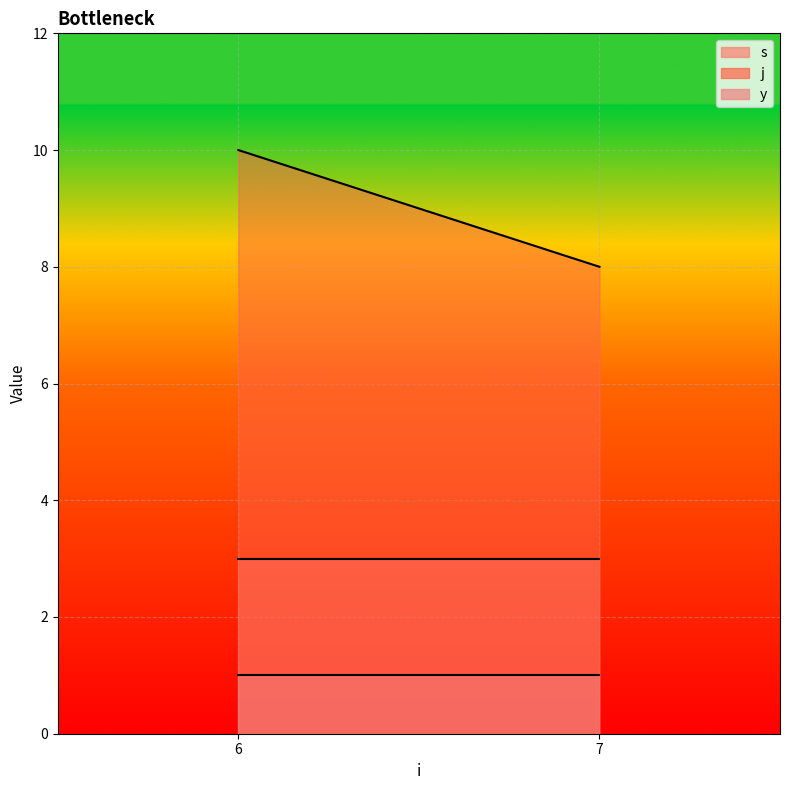

Where is the first local maximum for s?

6